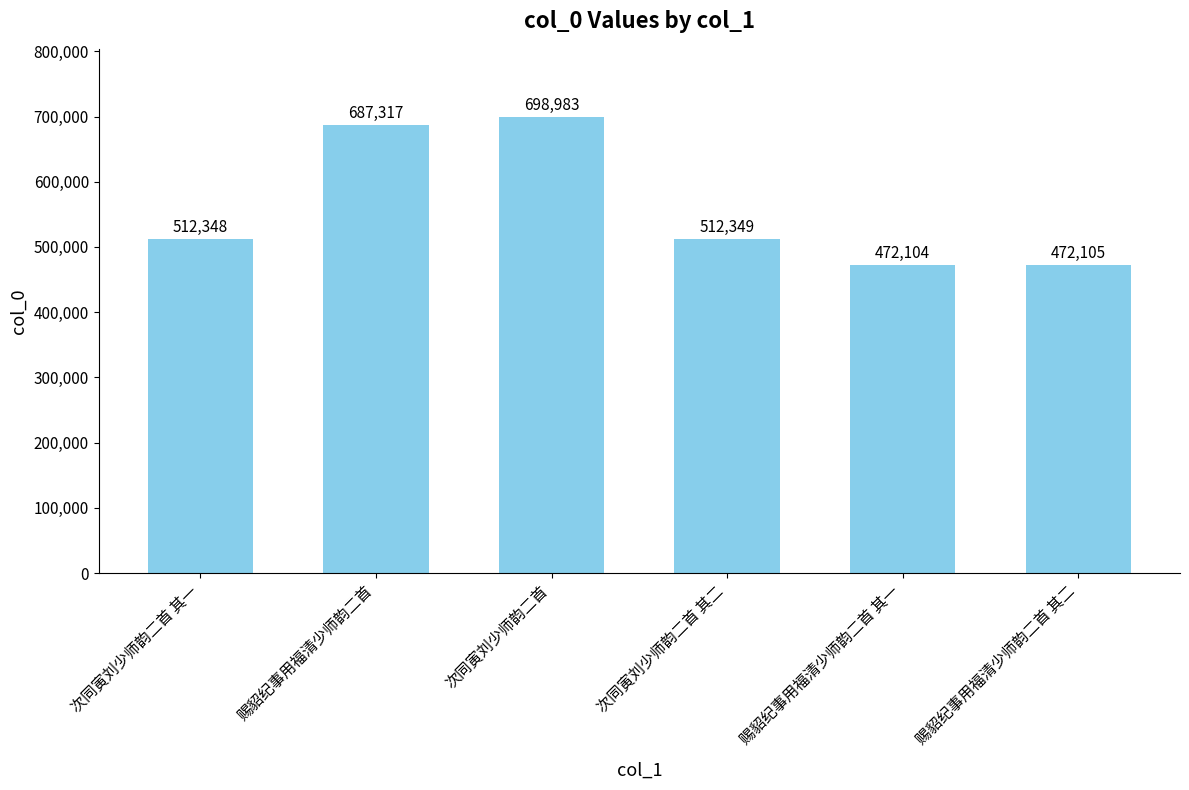

Read the value at 赐貂纪事用福清少师韵二首 其一, to the nearest 100.

472100